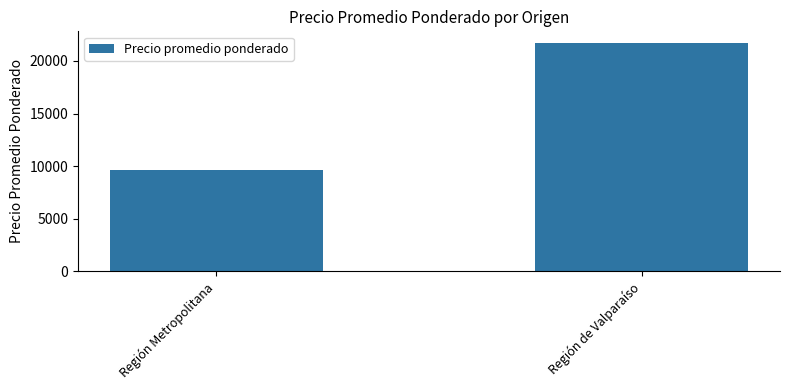

Between Región de Valparaíso and Región Metropolitana, which is larger?

Región de Valparaíso